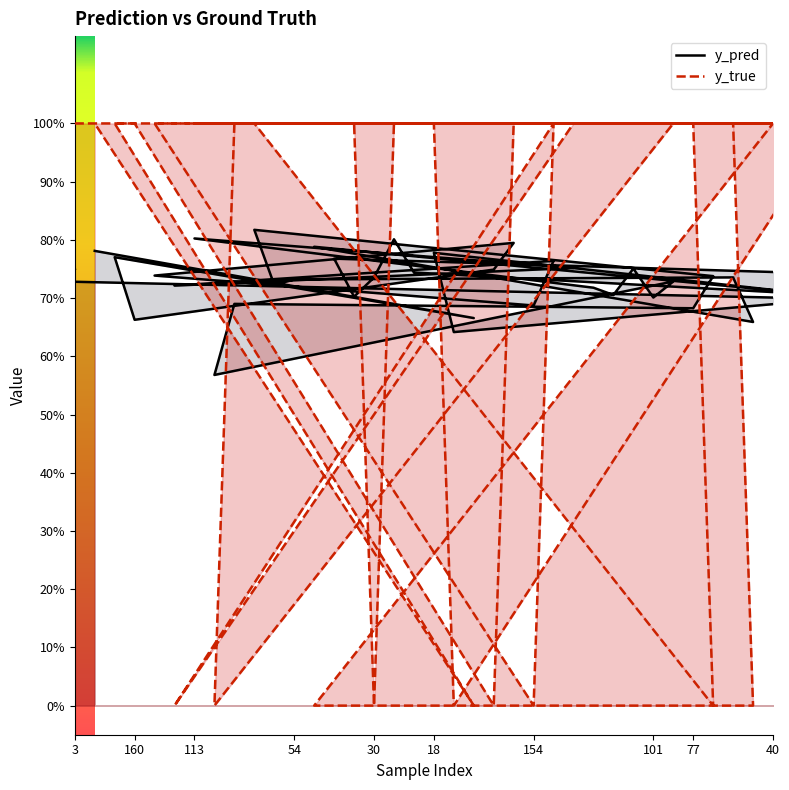

Reading left to right, what are all the values shown in this chart?

y_pred: 0.7	0.7	0.7	0.7	0.7	0.7	0.7	0.7	0.7	0.7	0.8	0.7	0.7	0.8	0.8	0.7	0.8	0.7	0.7	0.6	0.8	0.7	0.8	0.7	0.7	0.8	0.8	0.7	0.7	0.8	0.7	0.6	0.8	0.7	0.7	0.7	0.8	0.8	0.8	0.7
y_true: 1.0	1.0	1.0	1.0	0.0	1.0	0.0	1.0	1.0	1.0	1.0	1.0	1.0	1.0	1.0	0.0	1.0	0.0	0.0	0.0	1.0	1.0	1.0	0.0	1.0	1.0	0.0	1.0	1.0	1.0	1.0	0.0	1.0	0.0	1.0	1.0	1.0	1.0	1.0	1.0